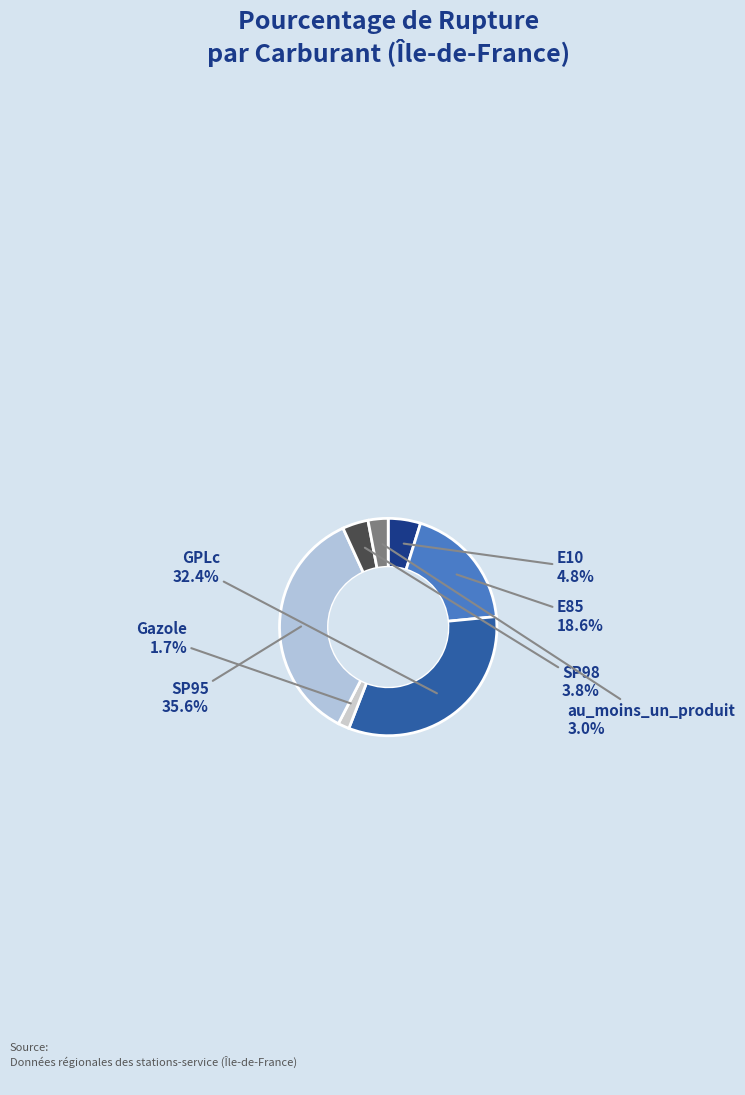

To the nearest percent, what is the difference between the E85 and au_moins_un_produit slice percentages?

16%